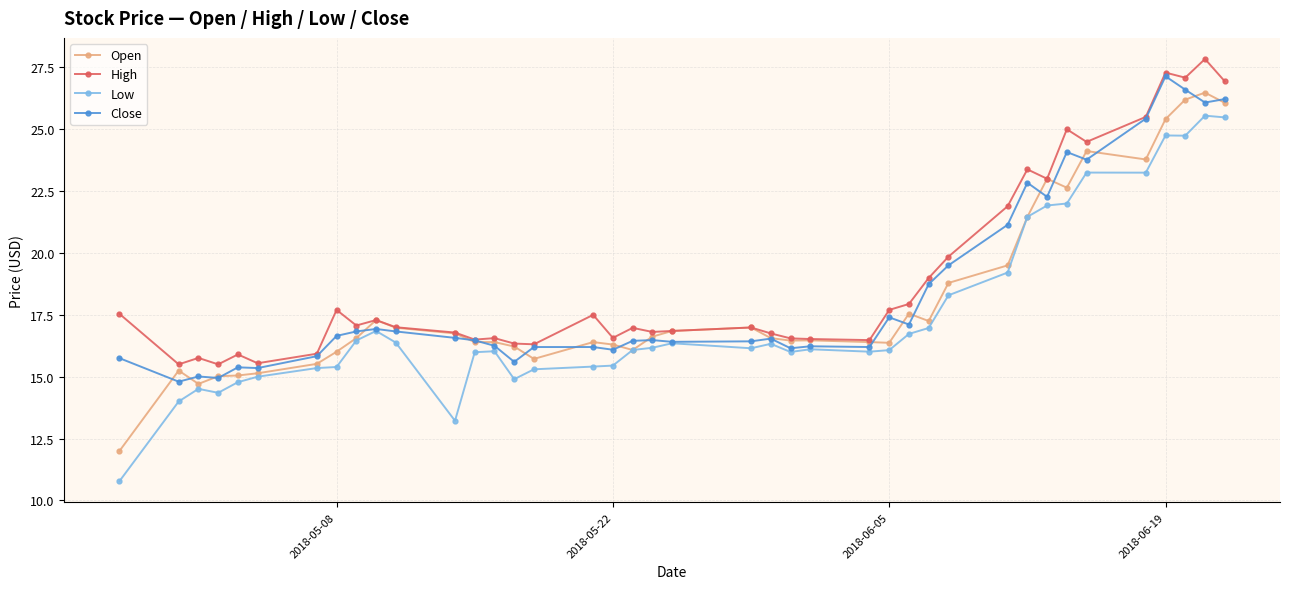

What is the highest value of the High series?

27.8